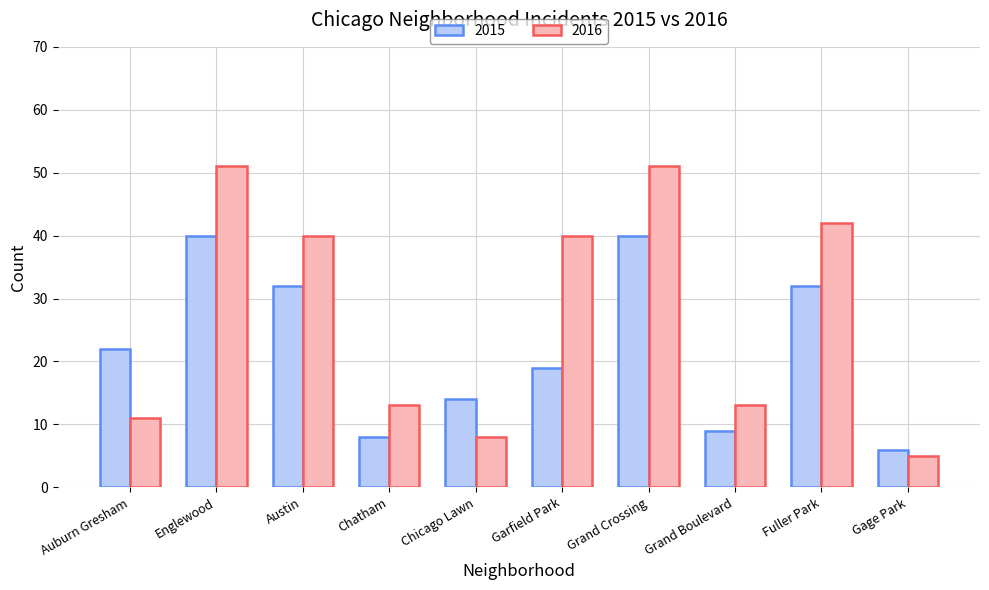

The 2015 series shows 8 at Austin. True or false?

False